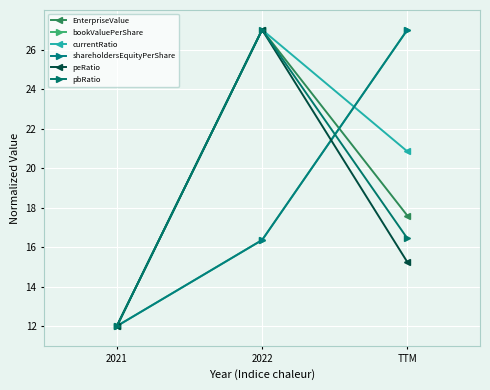

Does the chart have visible grid lines?

Yes